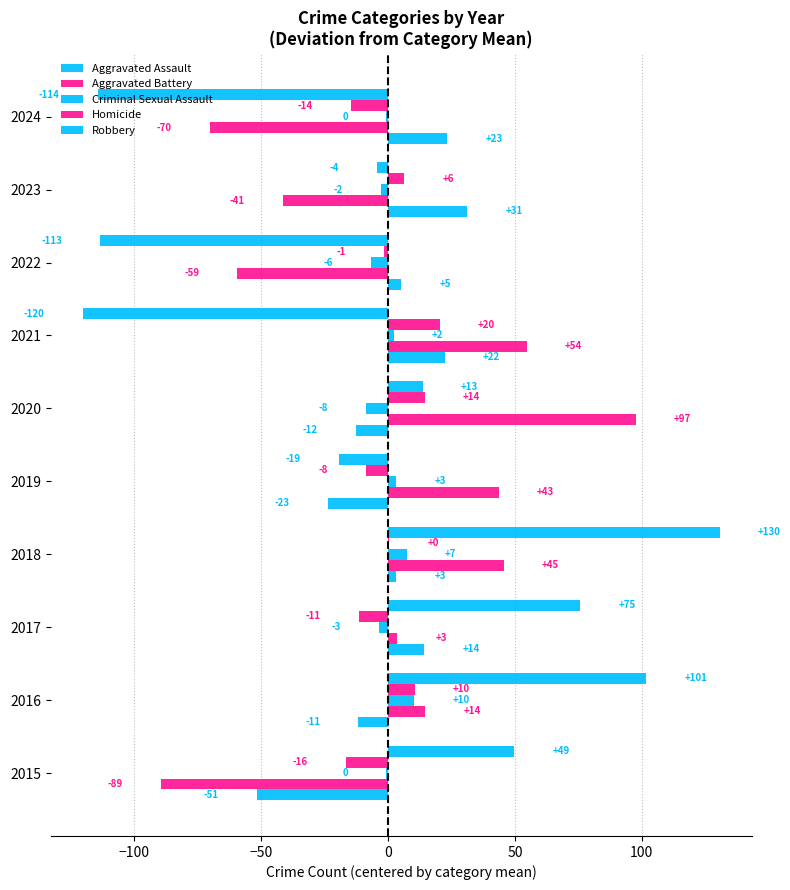

How many bars are there in each group?

5